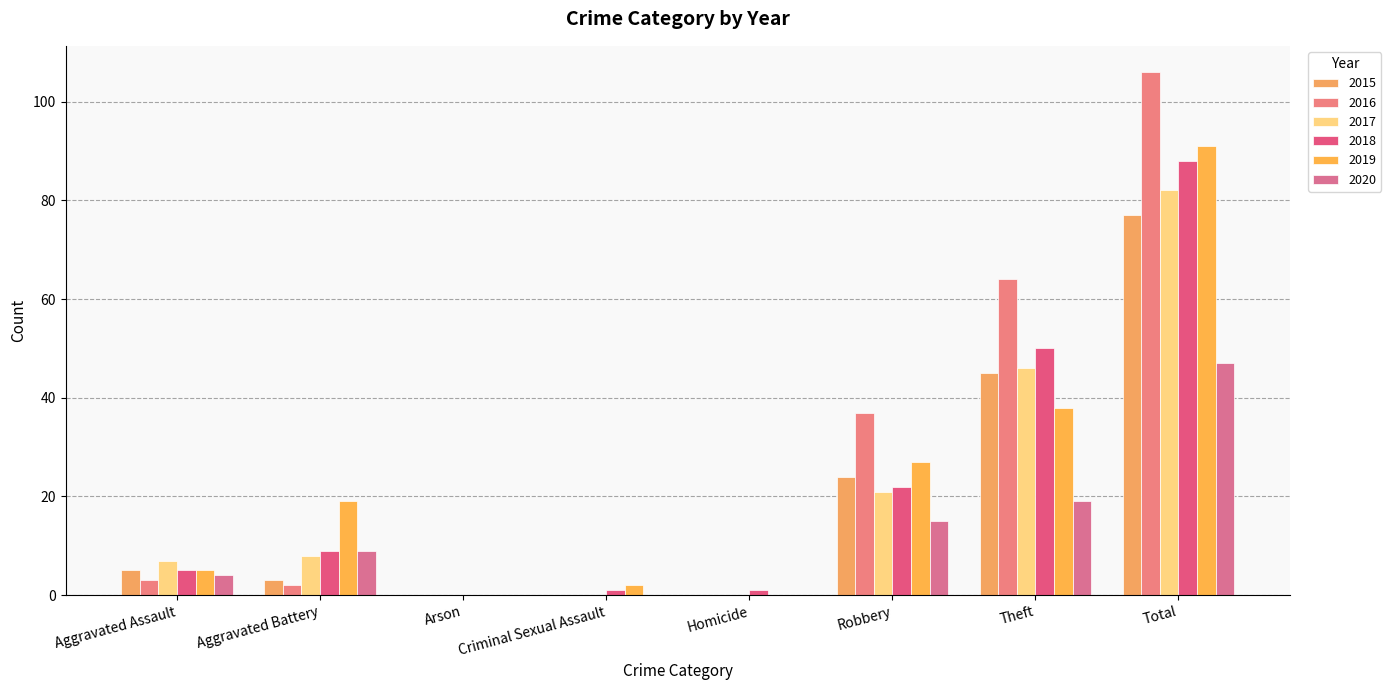

At which category is the sum across all series the highest?

Total